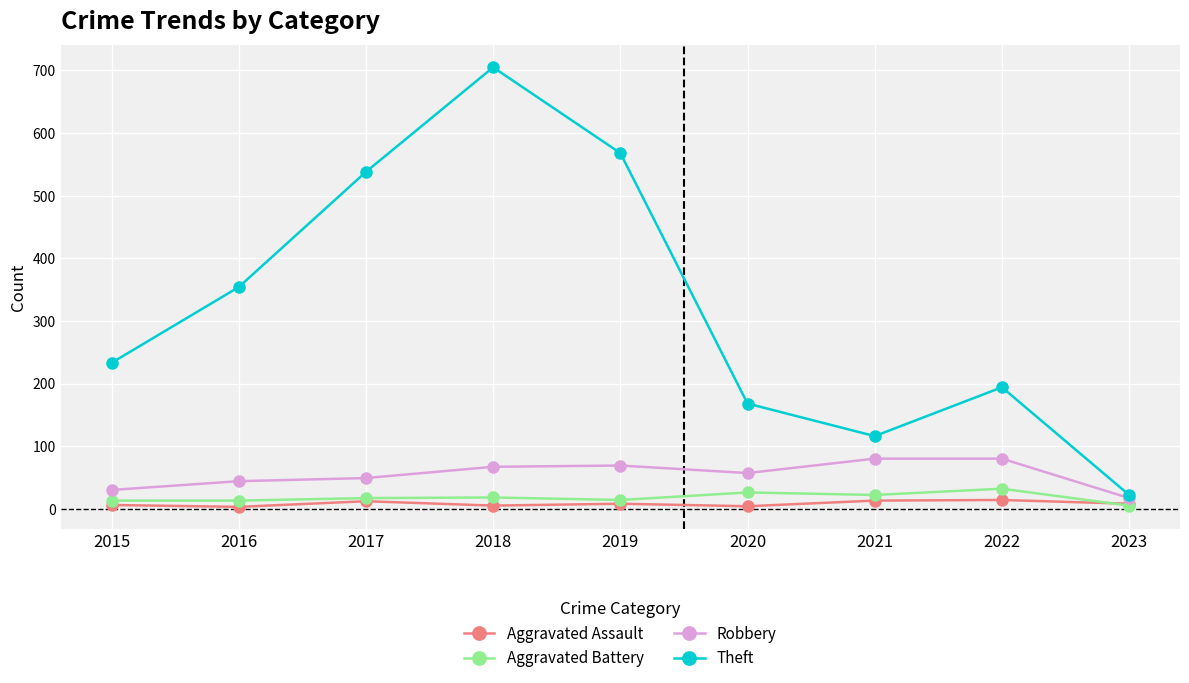

True or false: Aggravated Battery has a value of 18 at 2018.

True